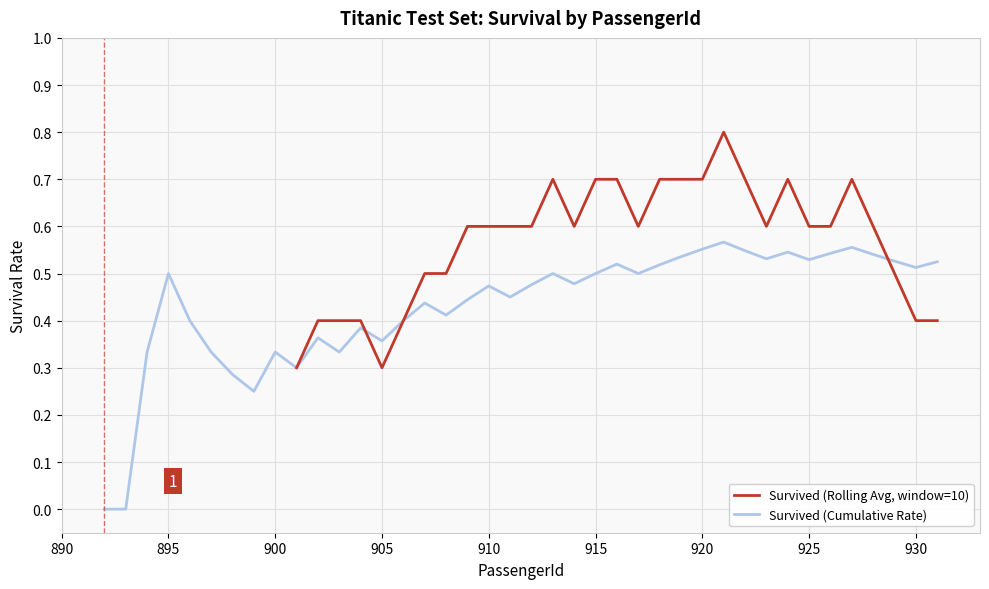

What is the highest value of the Survived (Rolling Avg, window=10) series?

0.8